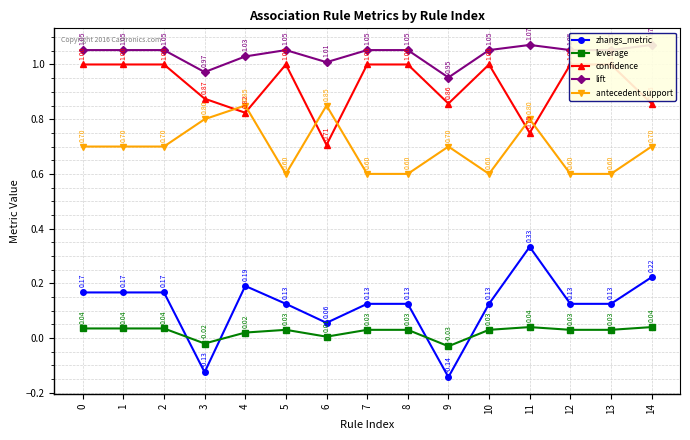

Is this an area chart (filled region under the line)?

No